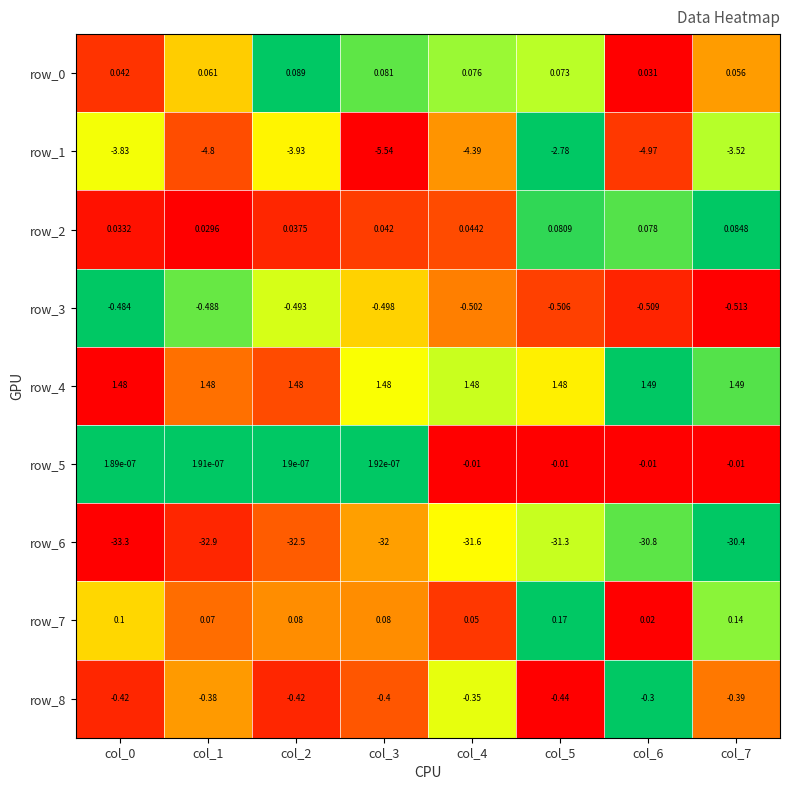

How many categories are shown in the chart?

8